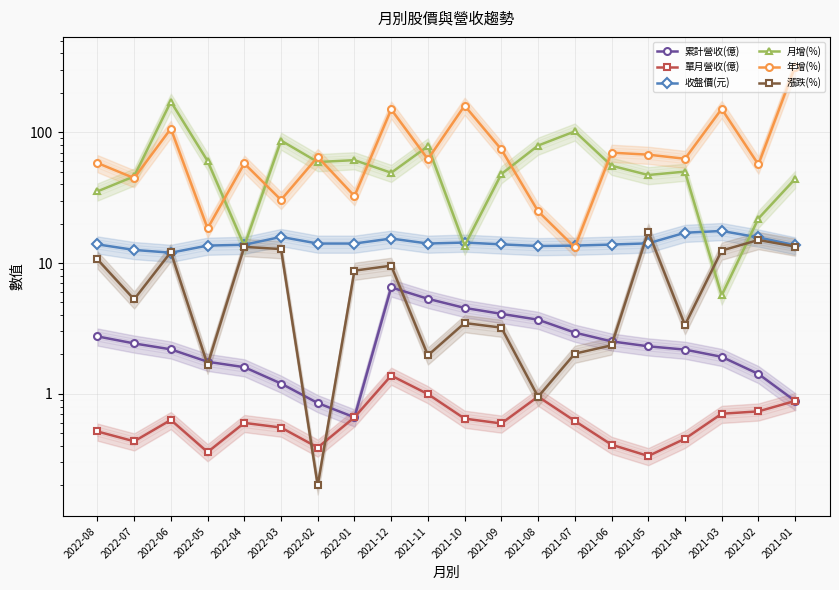

The 單月營收(億) series shows 0.4 at 2022-05. True or false?

True